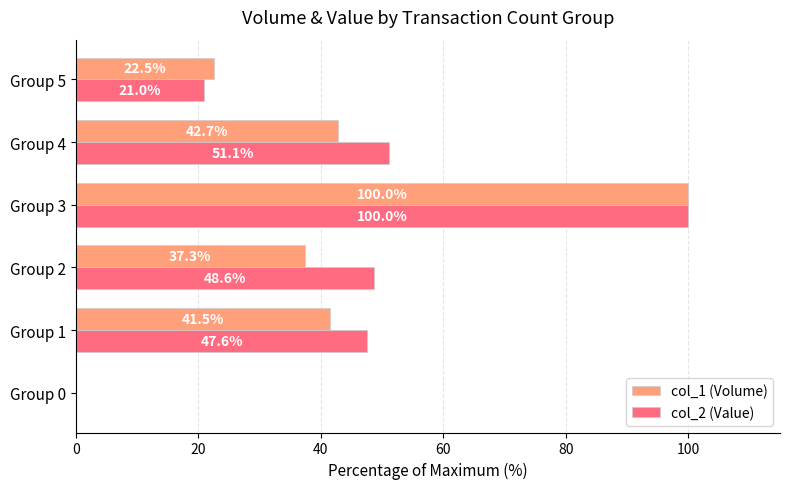

What is the approximate value of col_1 (Volume) at Group 4?

42.7